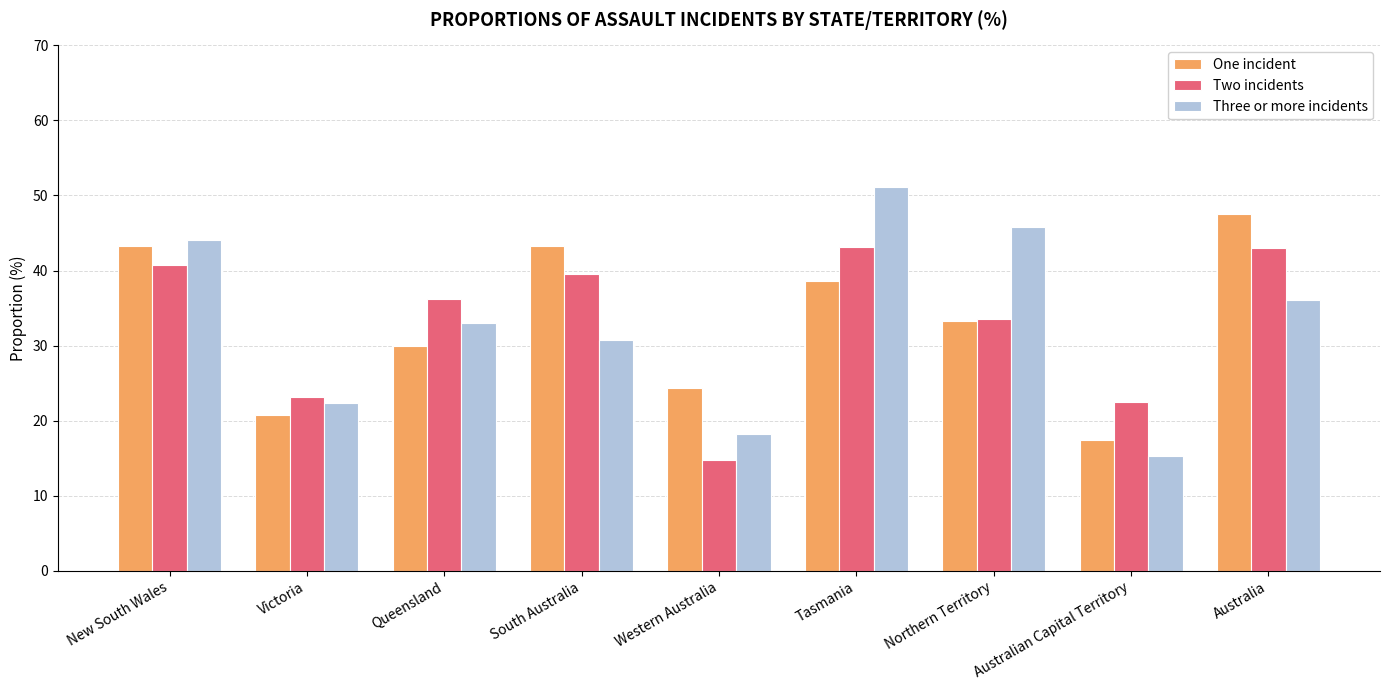

What is the difference between the maximum and minimum values in the Two incidents series?

28.4